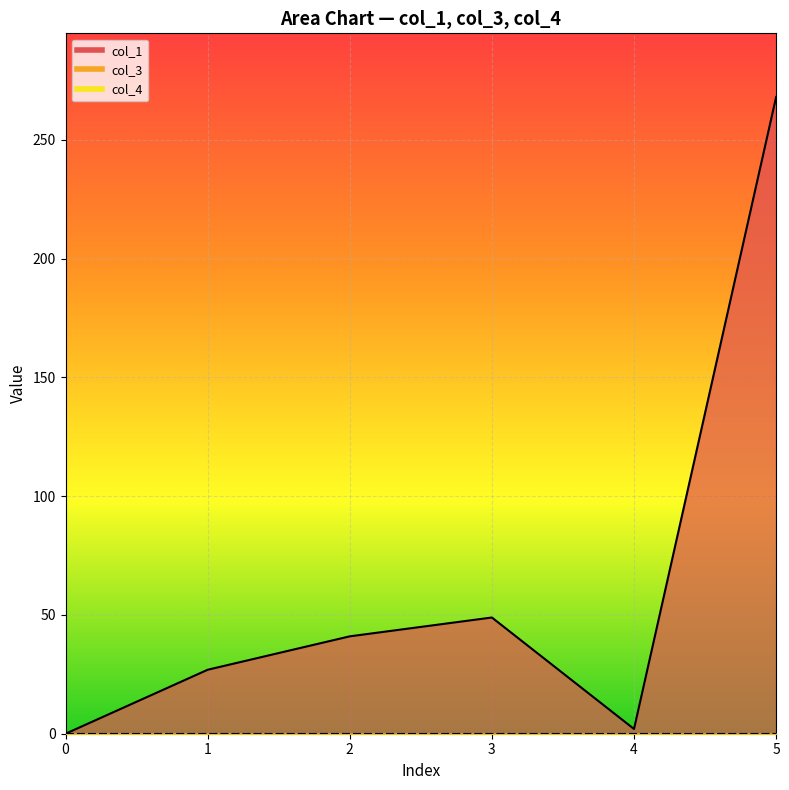

Is it true that col_4 equals 0.0 at 4?

True